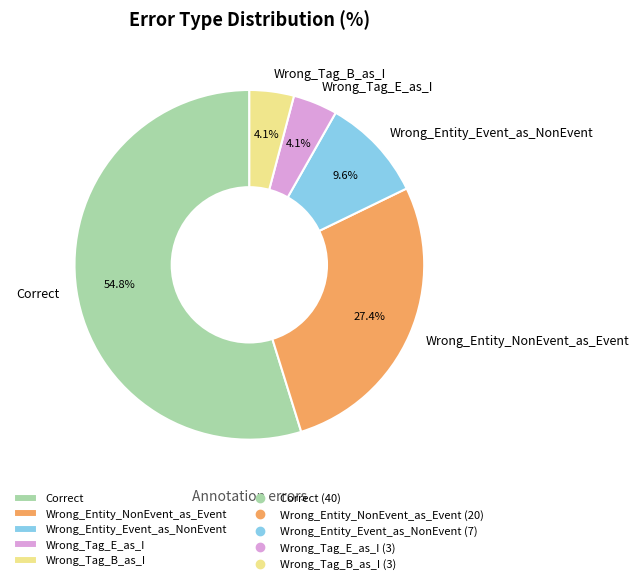

To the nearest percent, what percentage of the pie is Wrong_Tag_E_as_I?

4%